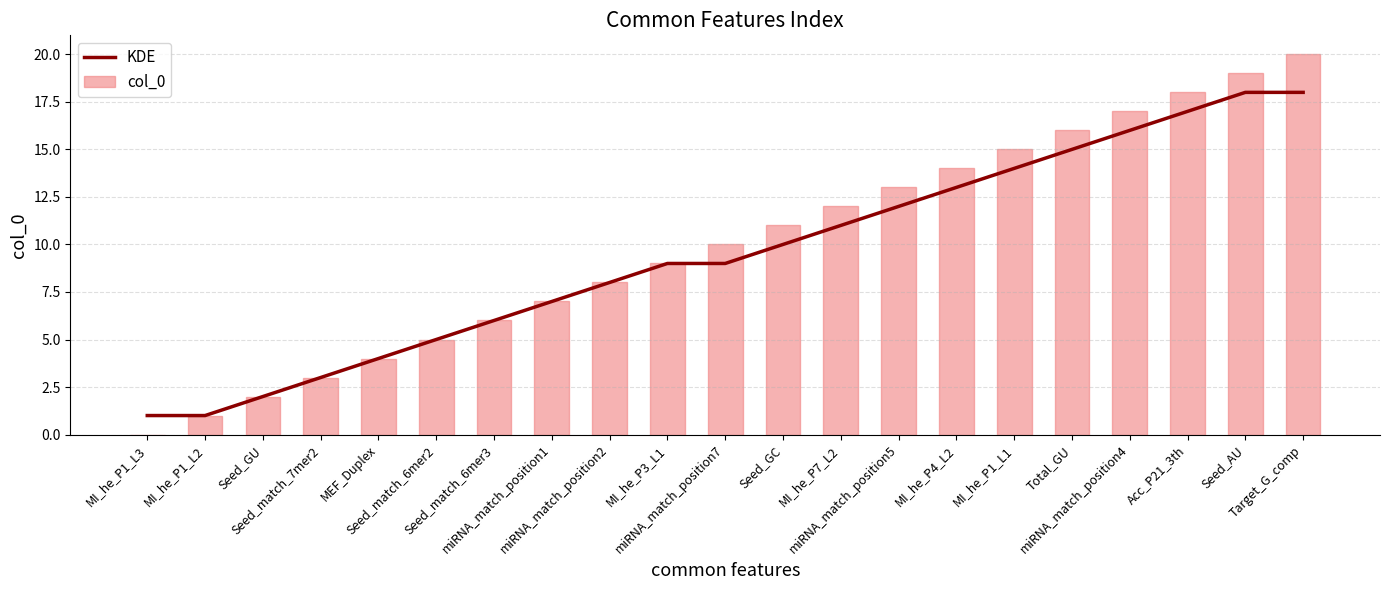

List the series in order of their overall mean, lowest first.

KDE, col_0